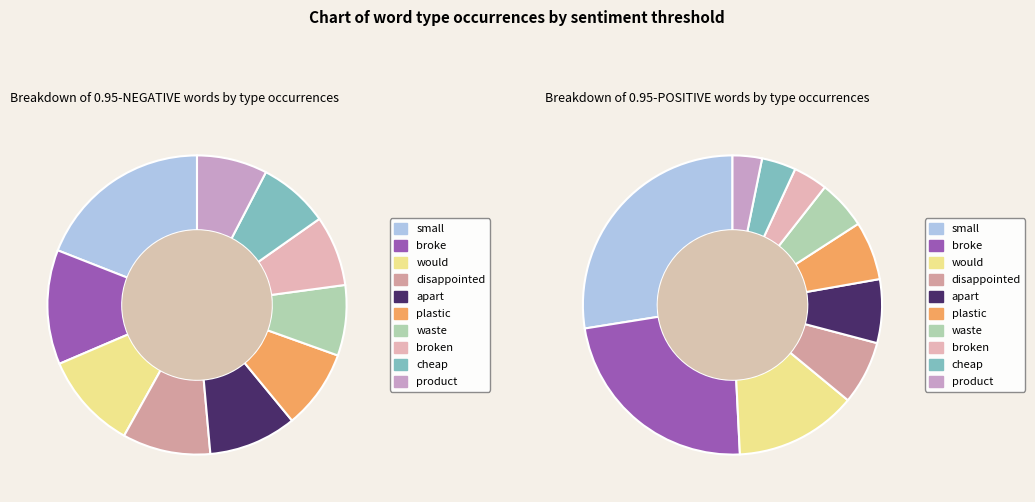

Between disappointed and would, which is larger?

would